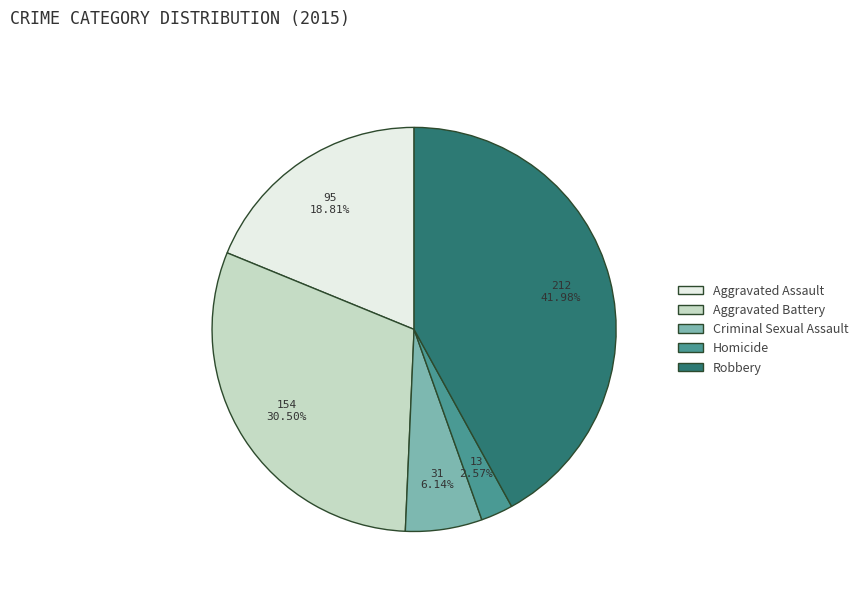

What is the largest slice in the pie chart?

Robbery